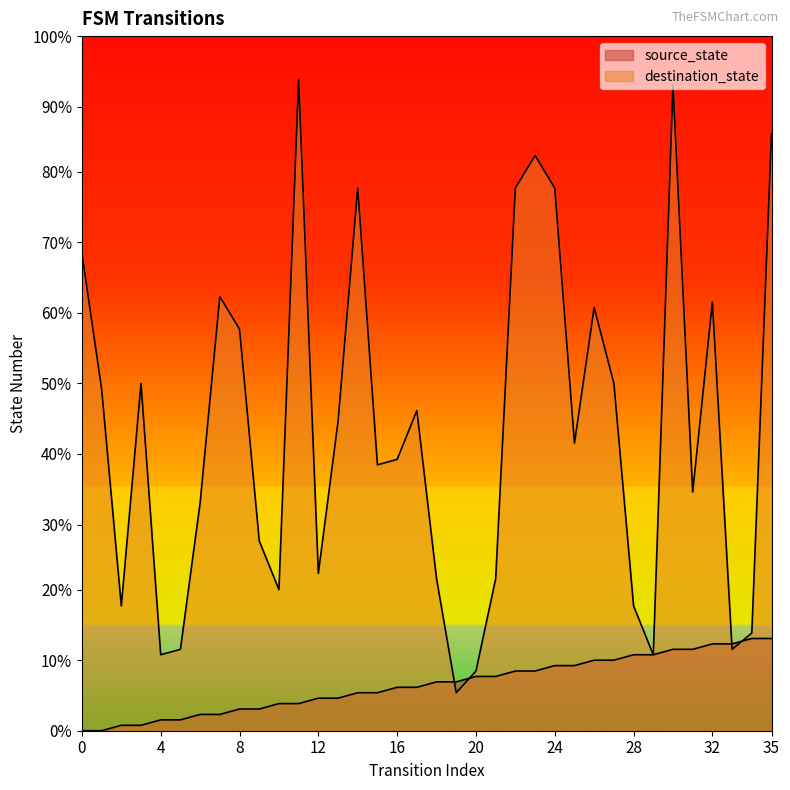

Does the chart display data point markers on the line(s)?

No